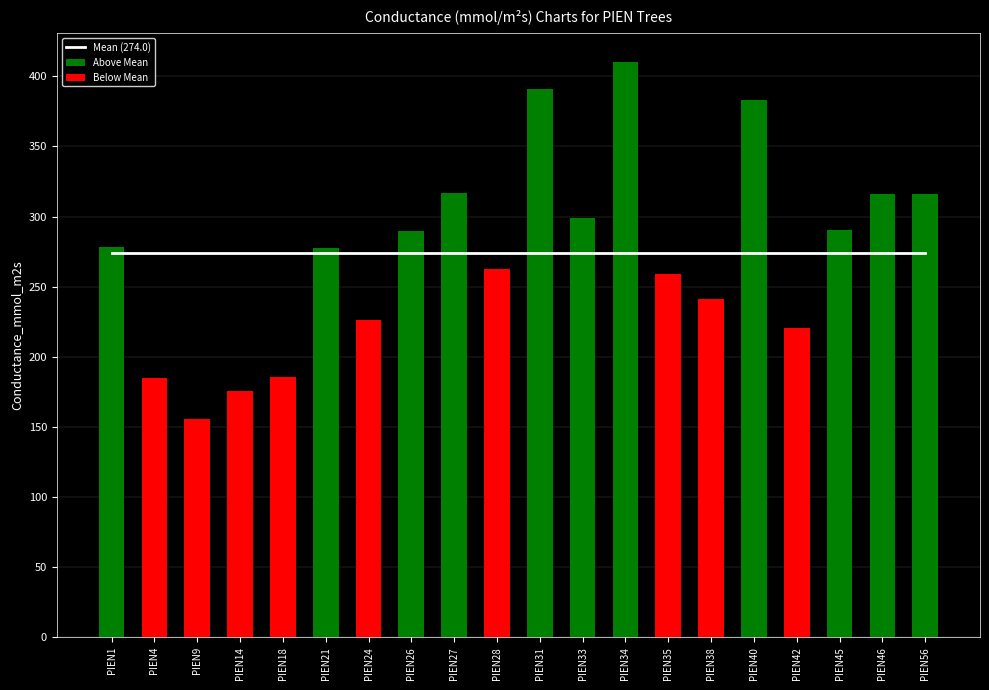

Which has a higher value, PIEN31 or PIEN1?

PIEN31